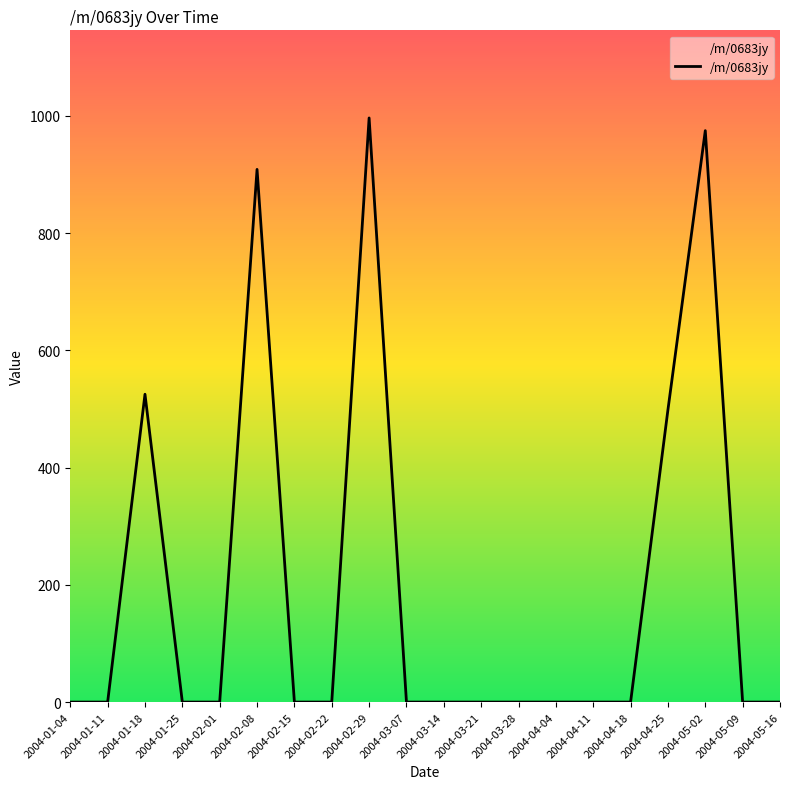

What is the change in value from 2004-04-04 to 2004-04-25?

+498.6